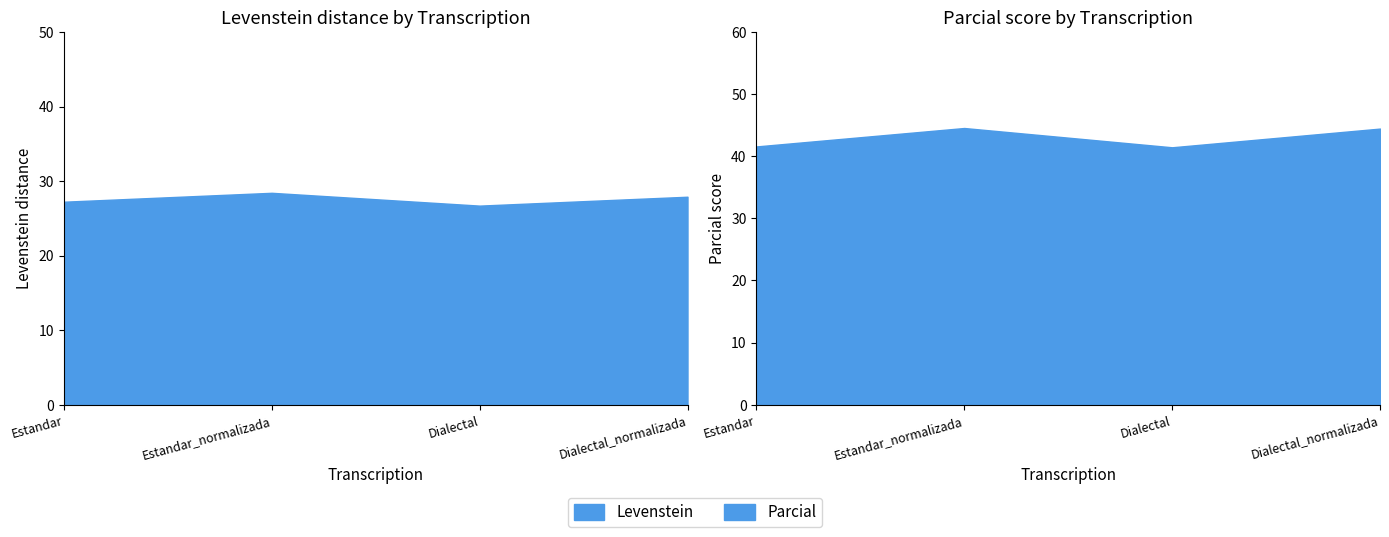

What is the total value across all series at Estandar?

68.8